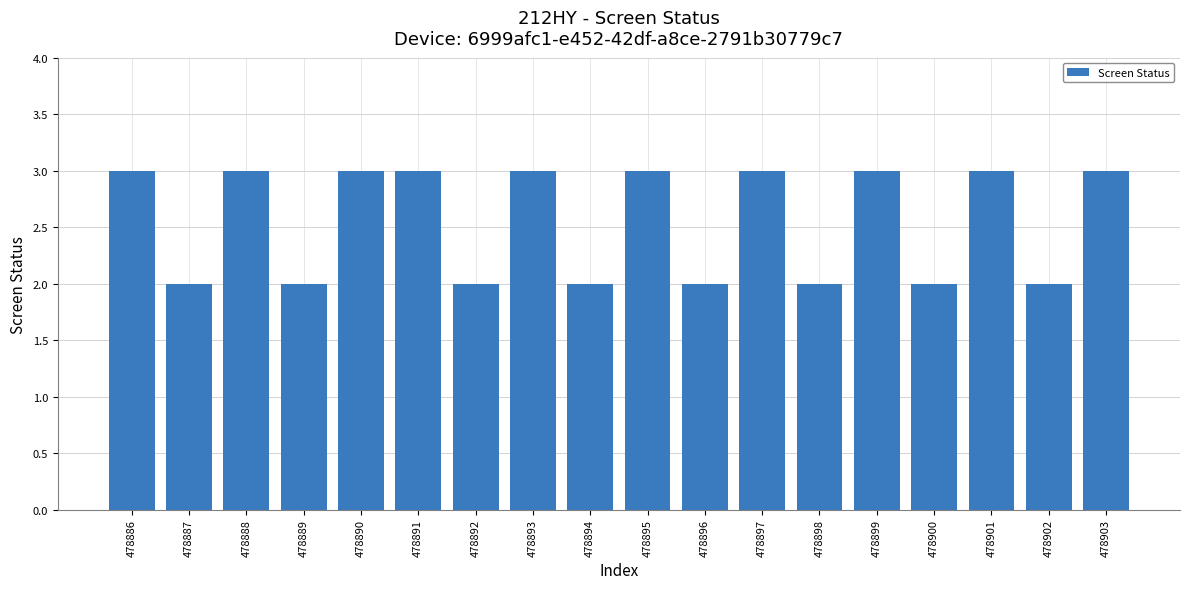

What is the average value?

3